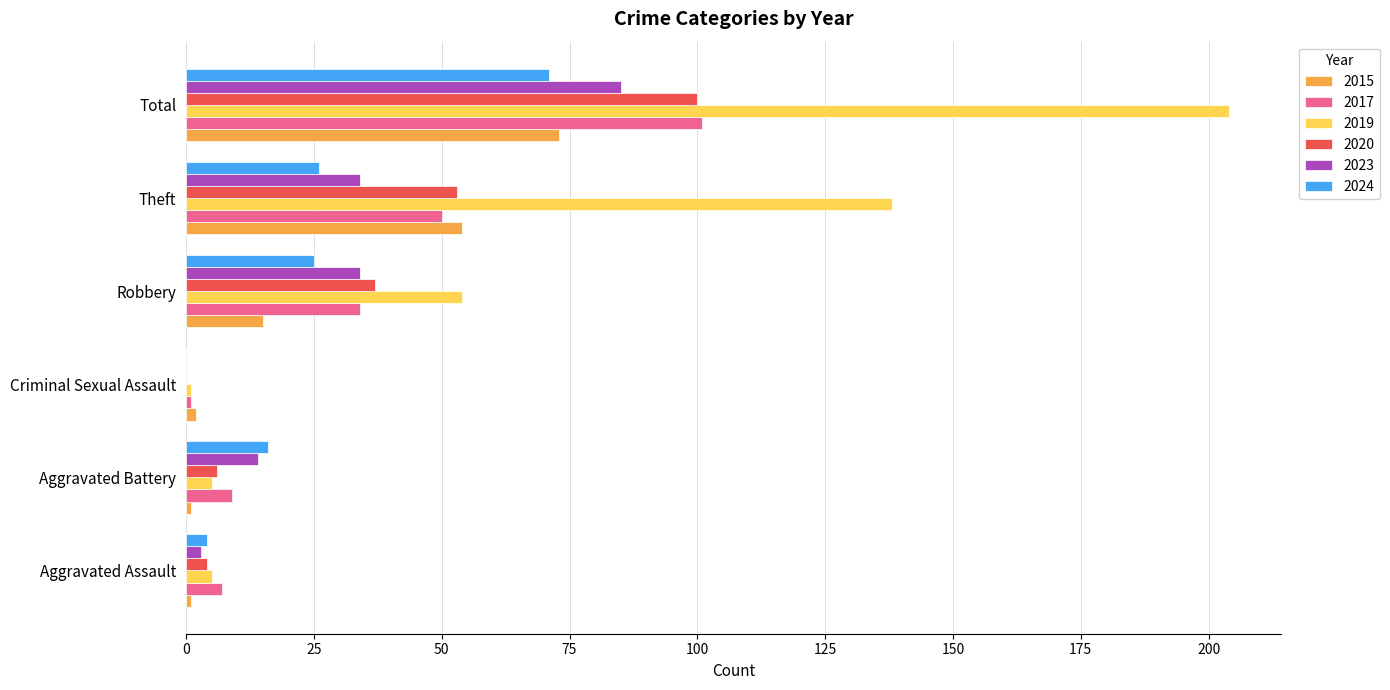

What is the sum of the 2015 values at Criminal Sexual Assault and Total?

75